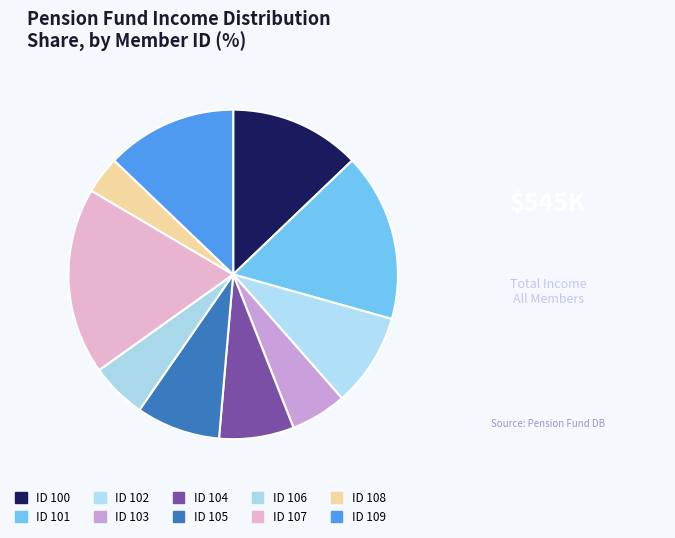

What is the smallest slice in the pie chart?

ID 108